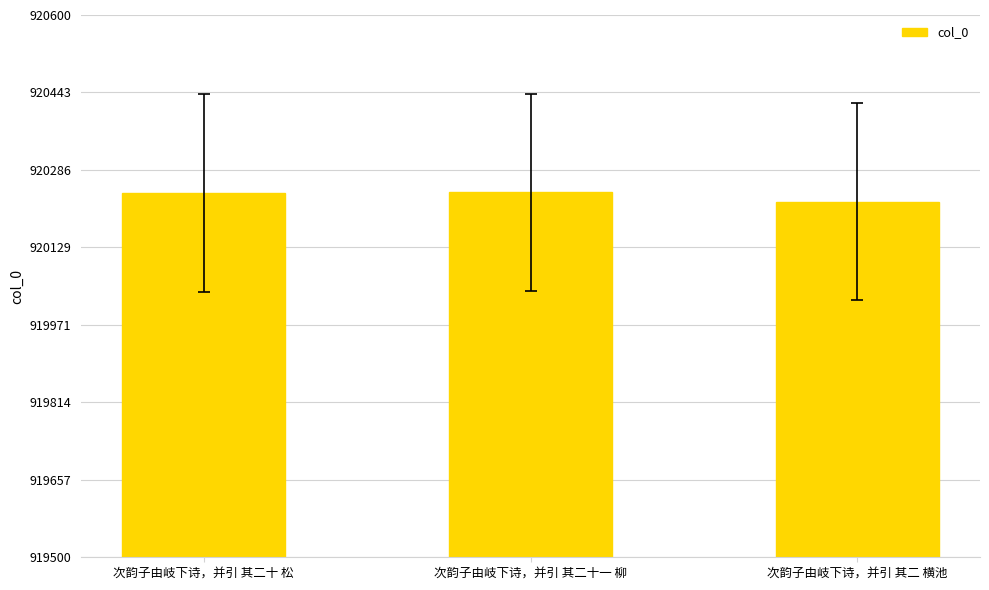

What is the label of the 2nd bar from the right?

次韵子由岐下诗，并引 其二十一 柳